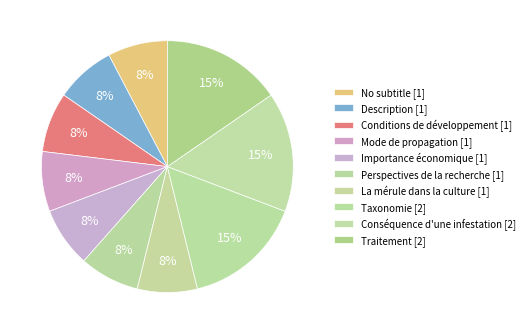

How many slices are in this pie chart?

10